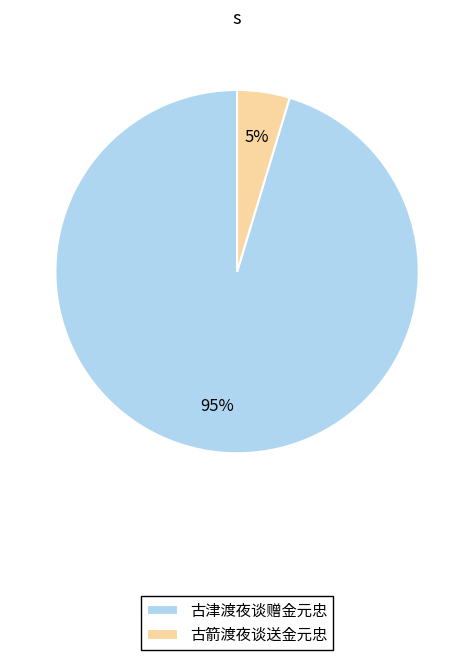

Does 古津渡夜谈赠金元忠 account for over 50% of the chart?

Yes